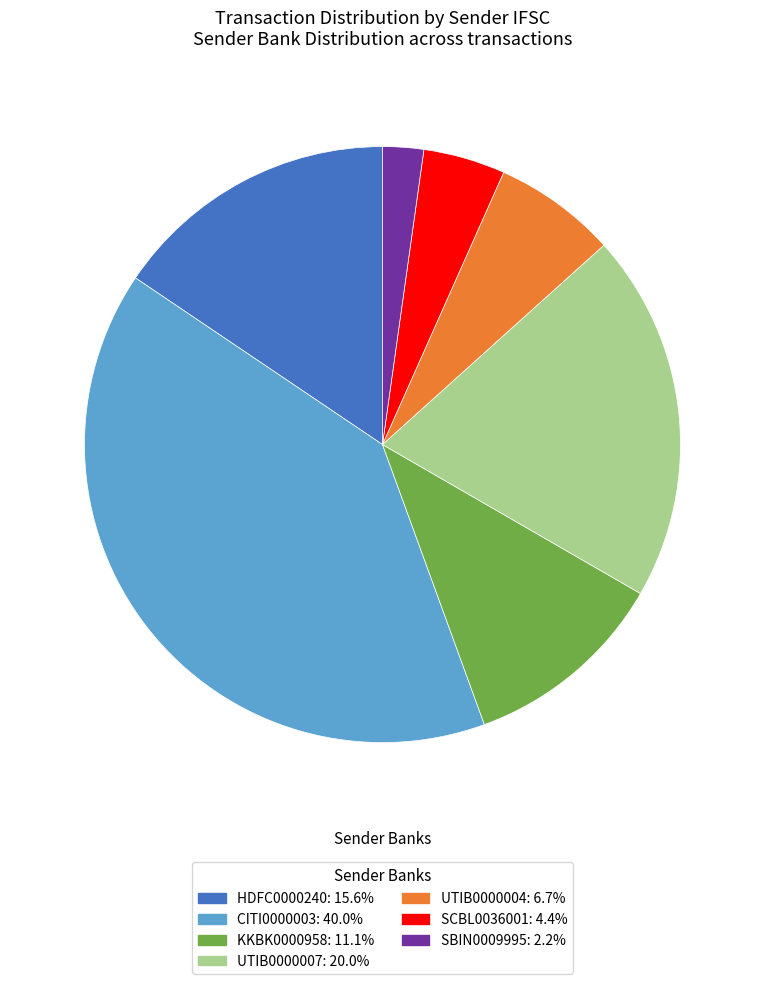

Is there a majority slice in this chart?

No